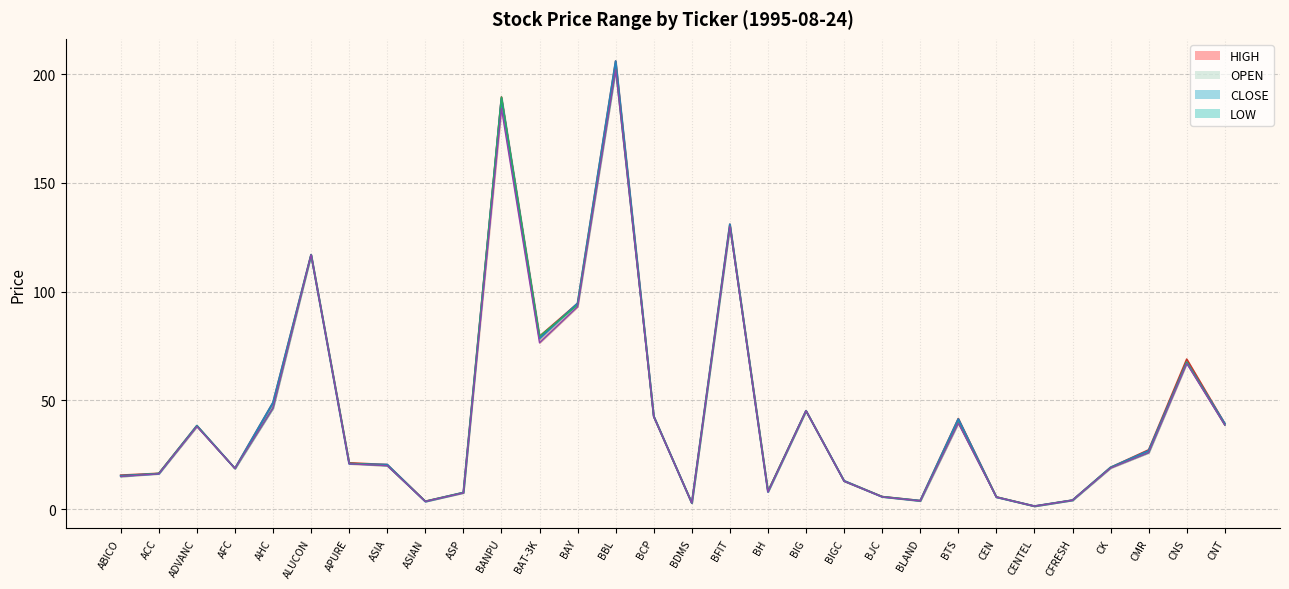

Does the chart display data point markers on the line(s)?

No